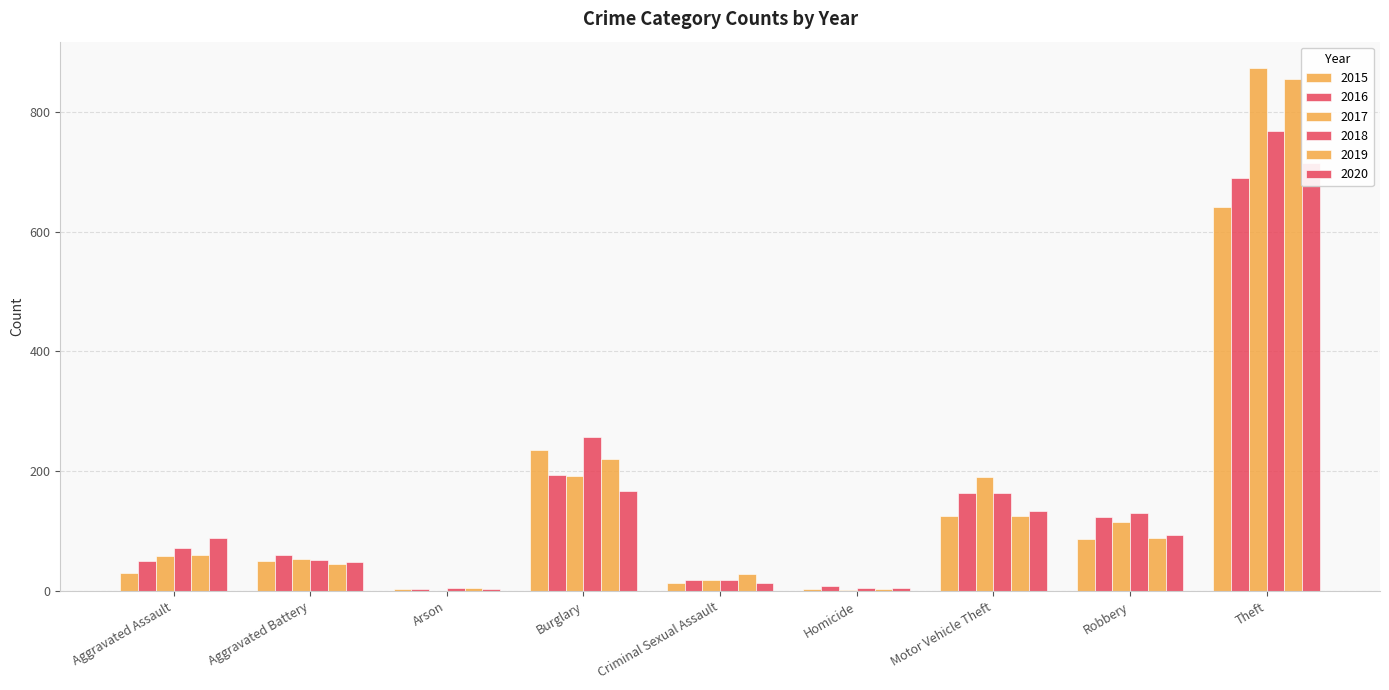

Are the bars horizontal?

No